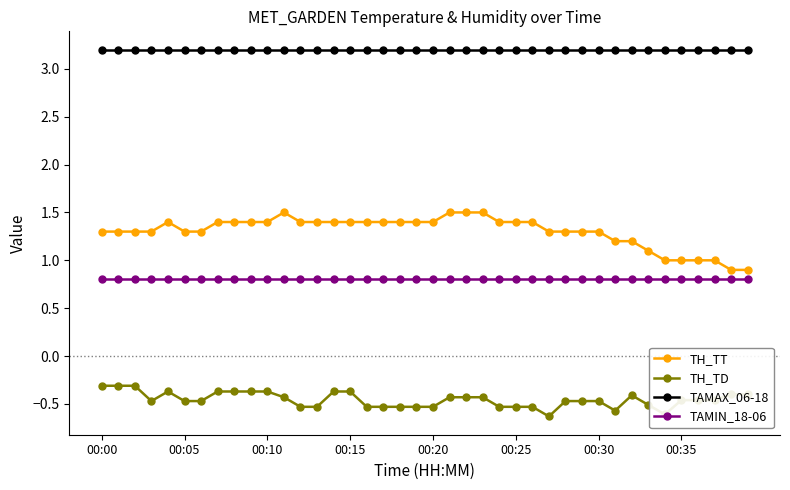

True or false: TH_TT and TH_TD intersect in this chart.

False